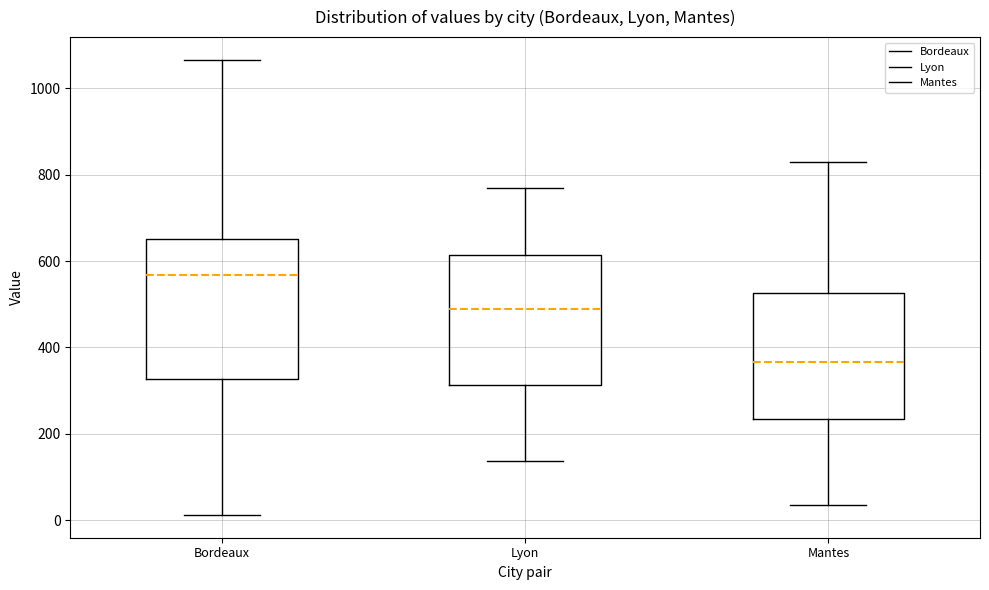

Where is the lower edge of the box for Mantes on the y-axis? The values are not printed on the chart, so give them approximately, as read against the axis.

240